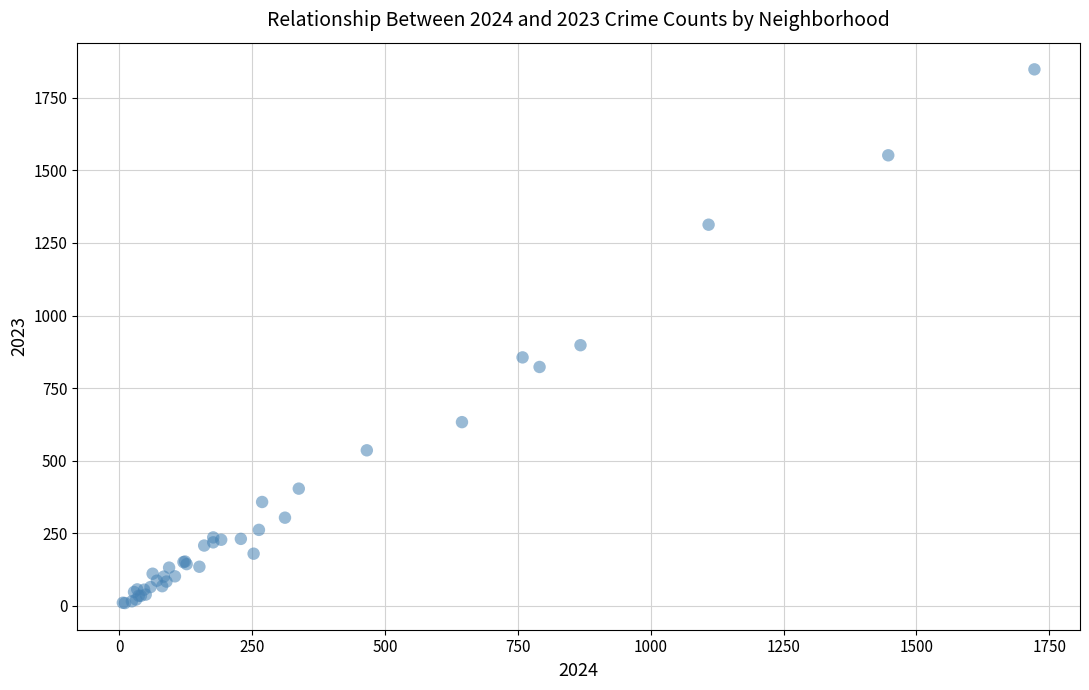

What Y value in the scatter plot is closest to 929?

898